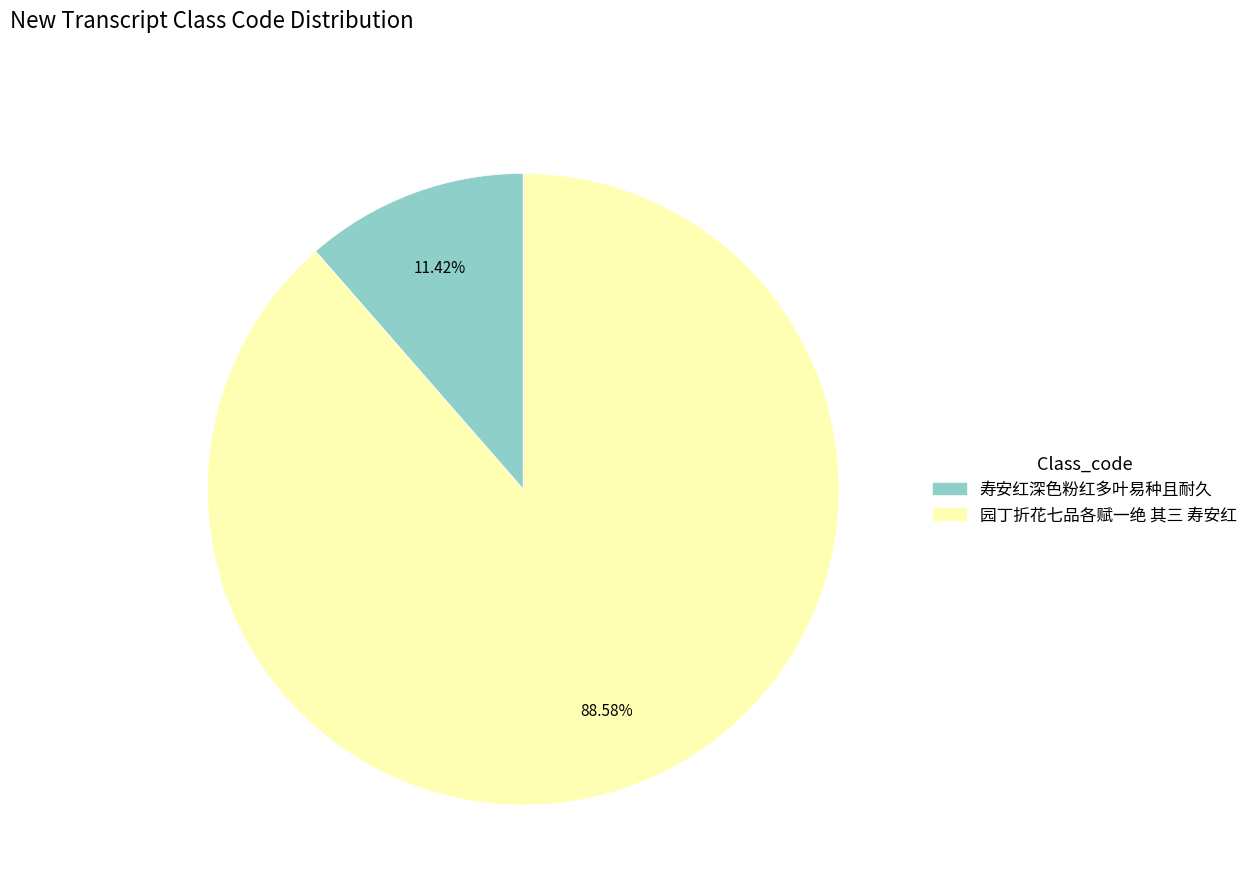

To the nearest percent, what is the difference between the 园丁折花七品各赋一绝 其三 寿安红 and 寿安红深色粉红多叶易种且耐久 slice percentages?

77%